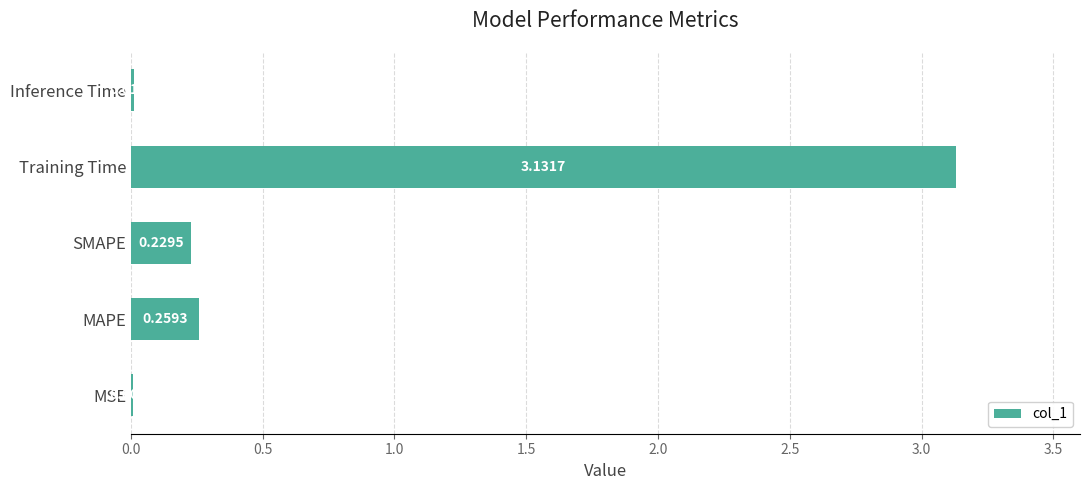

Which has a higher value, Inference Time or Training Time?

Training Time